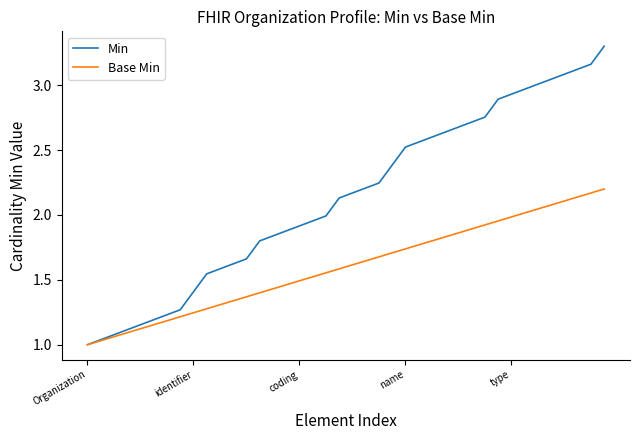

What are all the series names shown in the legend?

Min, Base Min